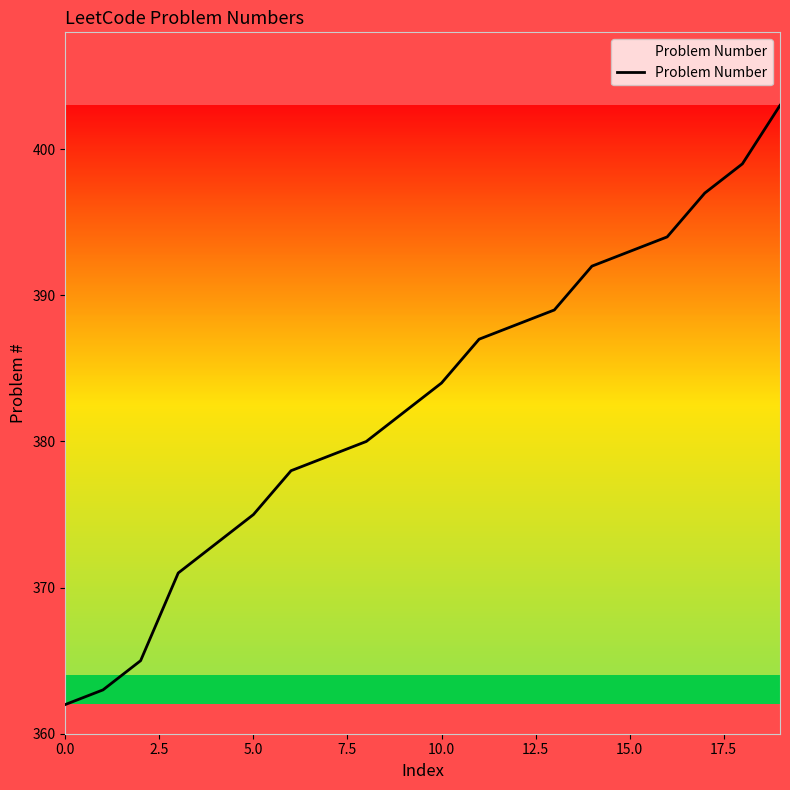

What is the difference between the maximum and minimum values?

41